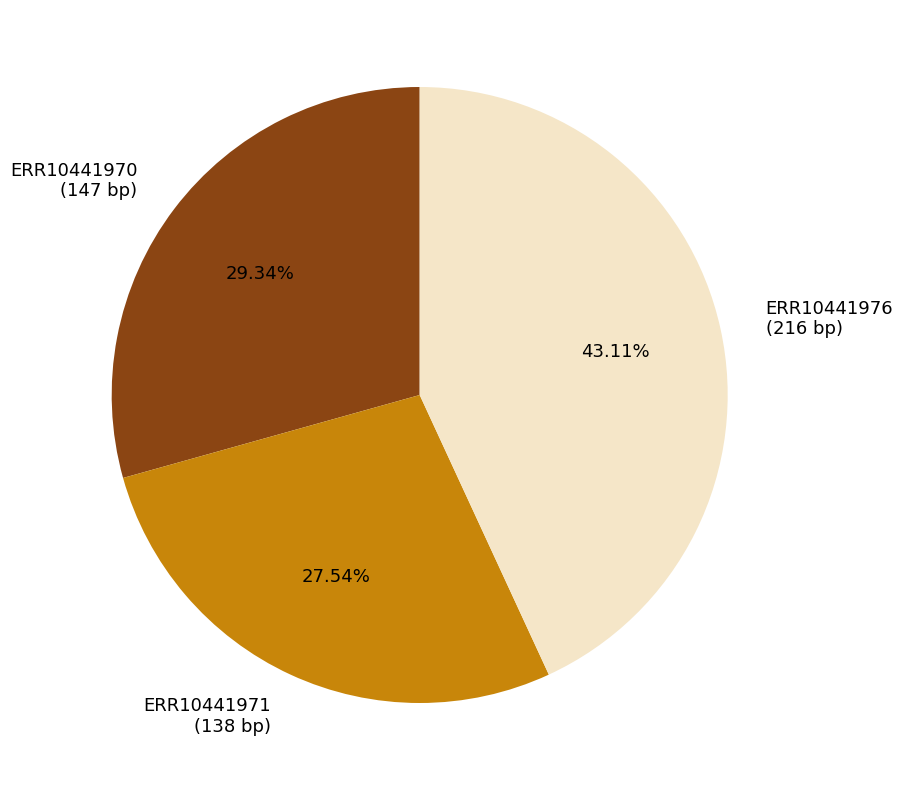

Does ERR10441971 account for over 50% of the chart?

No